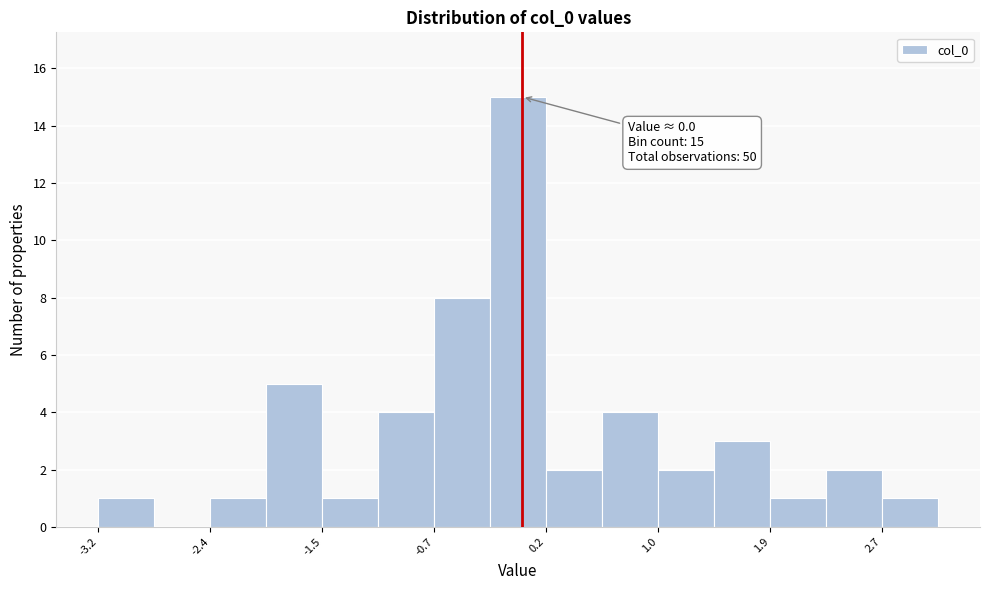

Which range on the x-axis has the tallest bar?

-0.2 to 0.2